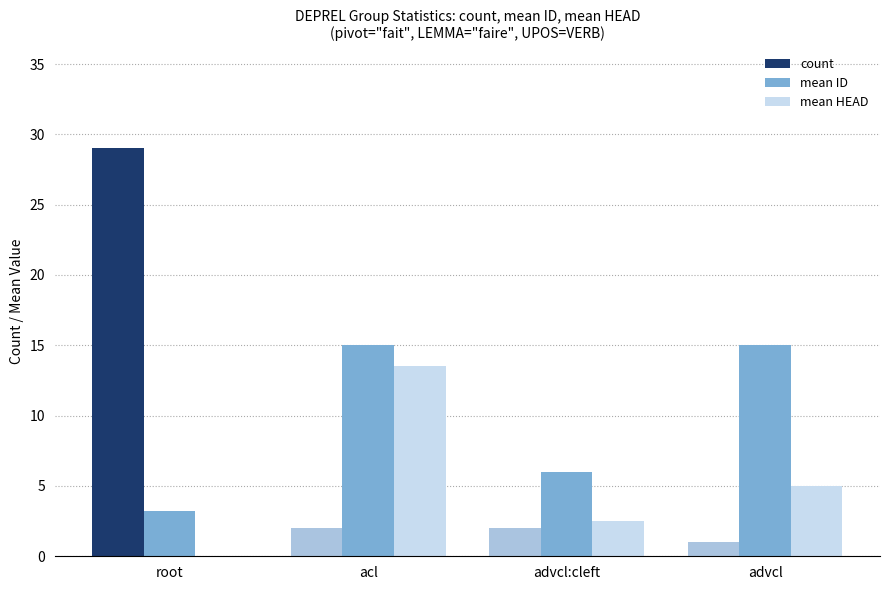

Which series changed the most between acl and advcl?

mean HEAD